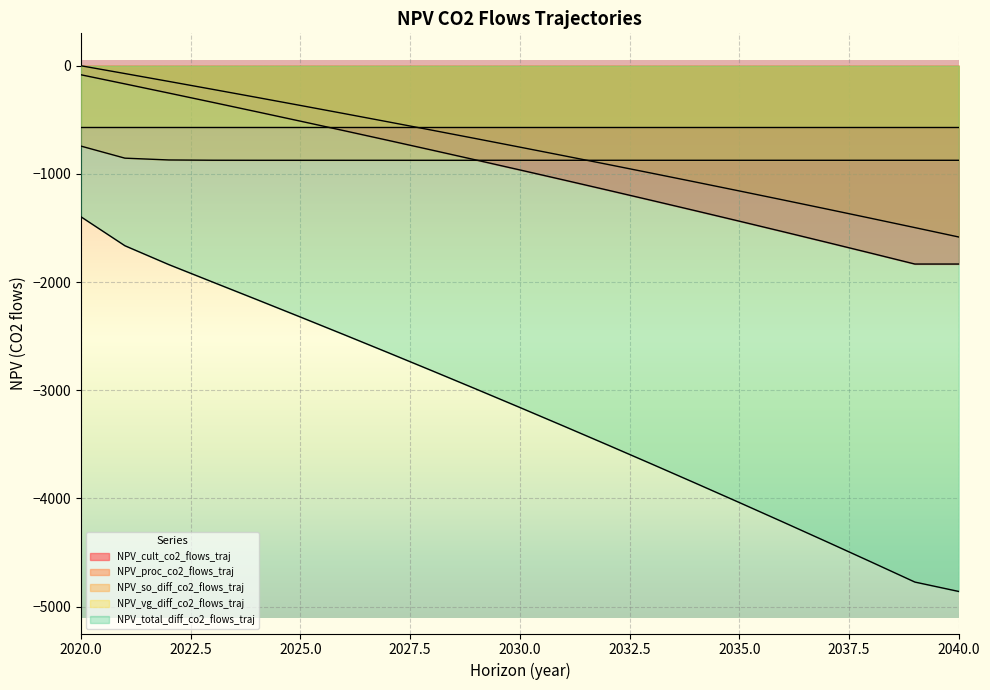

How many values in the NPV_cult_co2_flows_traj series are below -962?

11